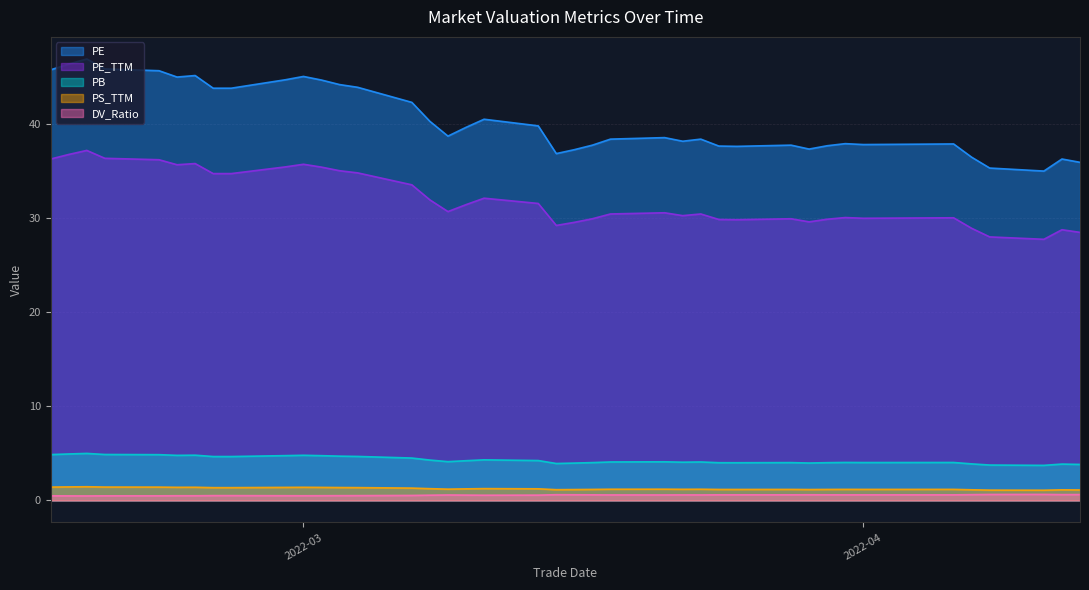

Rank the categories by PB value from highest to lowest.

2022-02-17, 2022-02-16, 2022-02-18, 2022-02-15, 2022-02-21, 2022-02-23, 2022-03-01, 2022-02-22, 2022-02-28, 2022-03-02, 2022-03-03, 2022-03-04, 2022-02-25, 2022-02-24, 2022-03-07, 2022-03-11, 2022-03-08, 2022-03-14, 2022-03-10, 2022-03-09, 2022-03-21, 2022-03-23, 2022-03-18, 2022-03-22, 2022-03-31, 2022-04-06, 2022-04-01, 2022-03-28, 2022-03-17, 2022-03-30, 2022-03-24, 2022-03-25, 2022-03-29, 2022-03-16, 2022-03-15, 2022-04-07, 2022-04-12, 2022-04-13, 2022-04-08, 2022-04-11